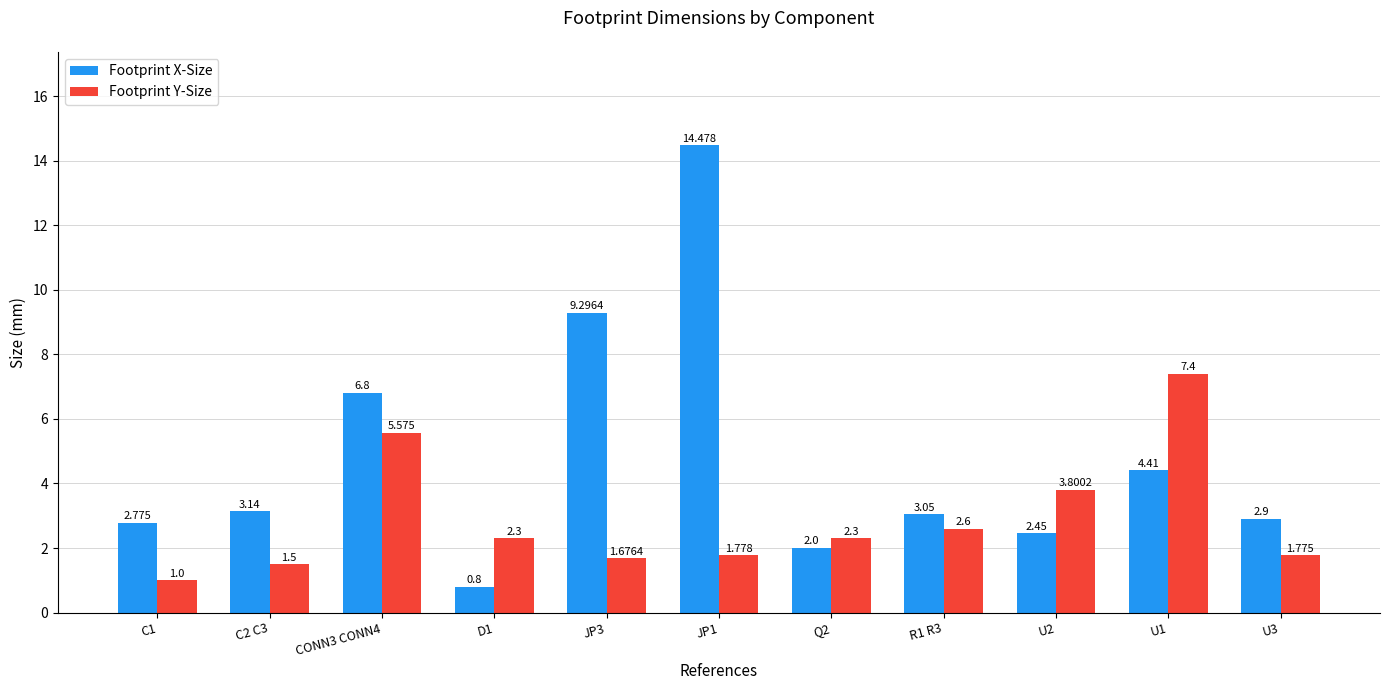

At which category is the sum across all series the highest?

JP1